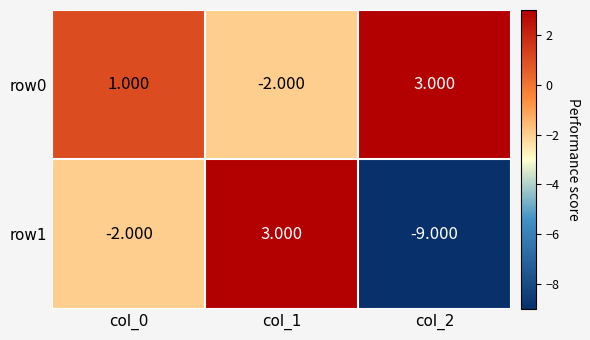

Is the value of row1 at col_2 greater than the value of row0 at col_0?

No